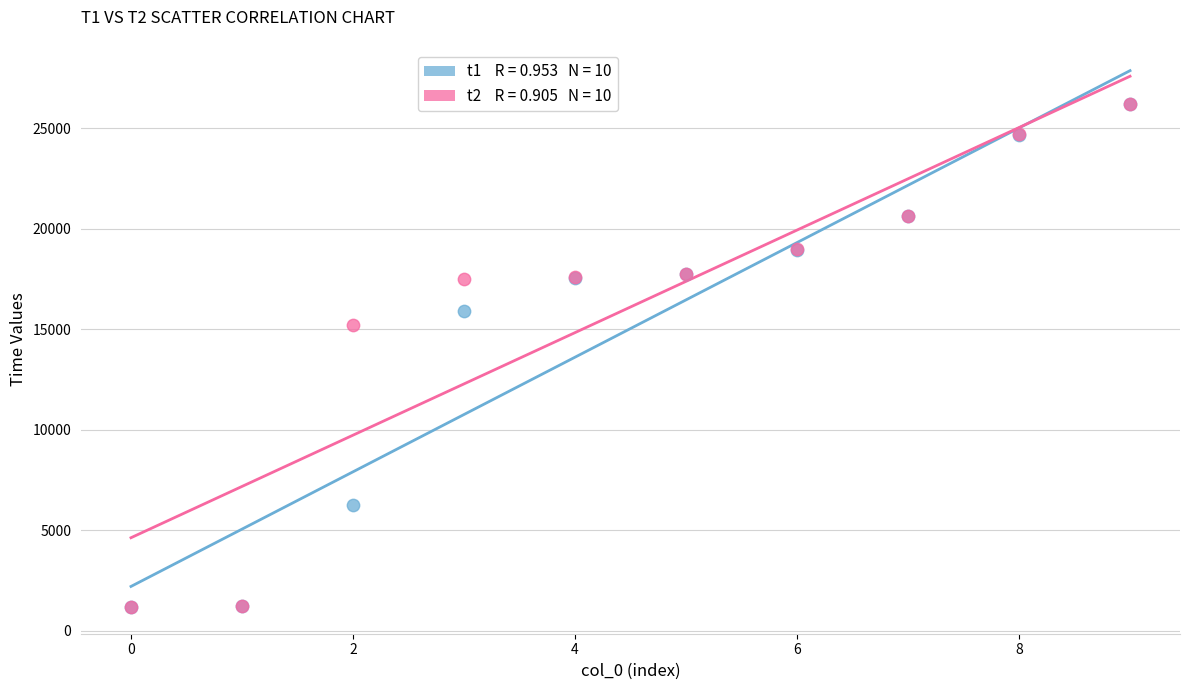

Across all series, what Y value is closest to 13711?

15239